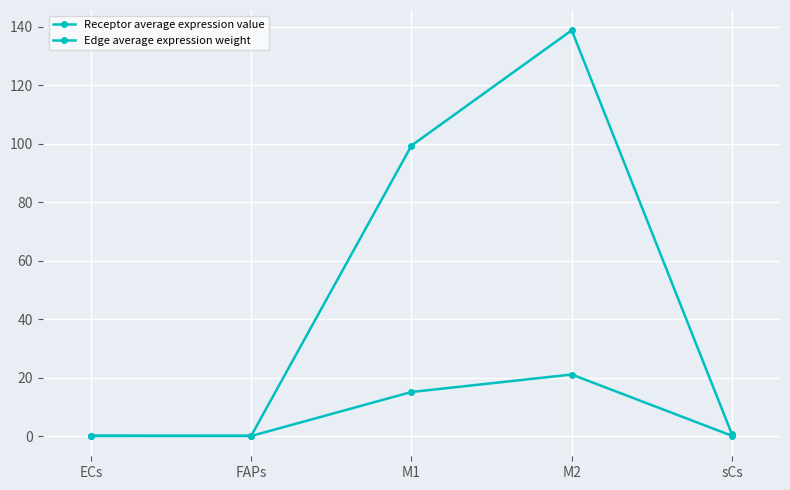

What is the label of the 3rd point from the left?

M1